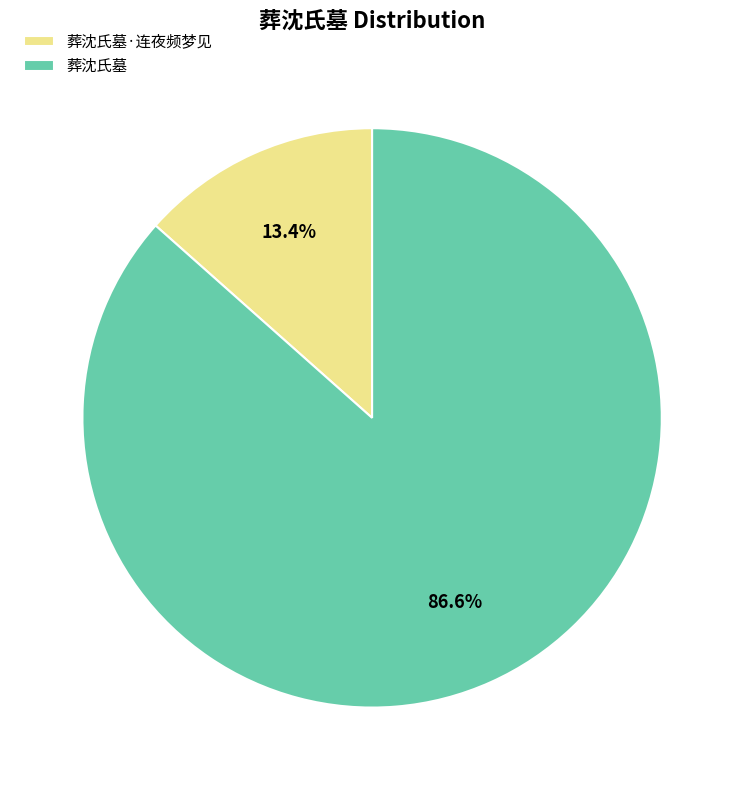

Rank the categories by value from highest to lowest.

葬沈氏墓, 葬沈氏墓·连夜频梦见